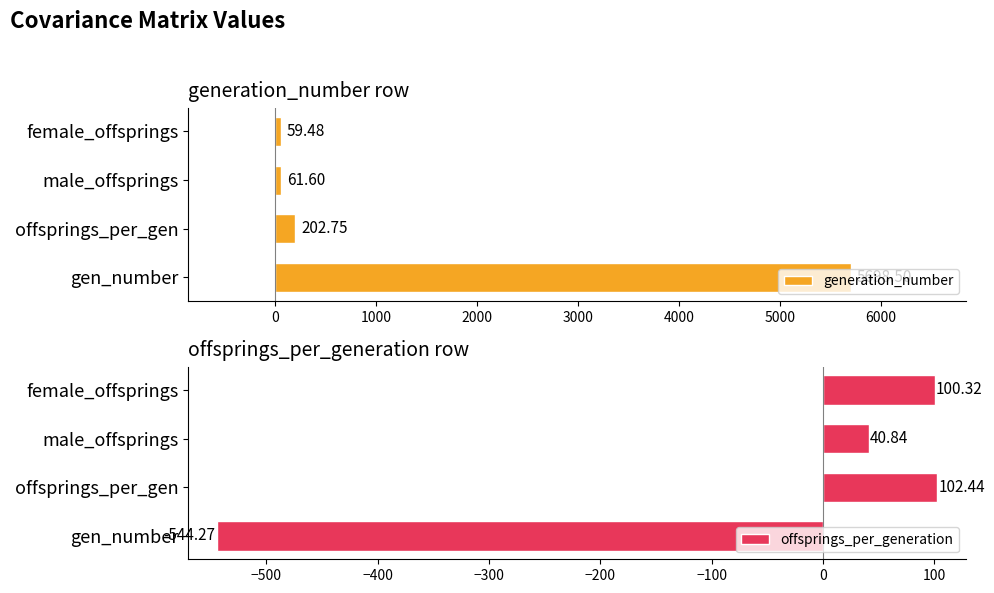

Which category has the lowest value in the generation_number series?

female_offsprings